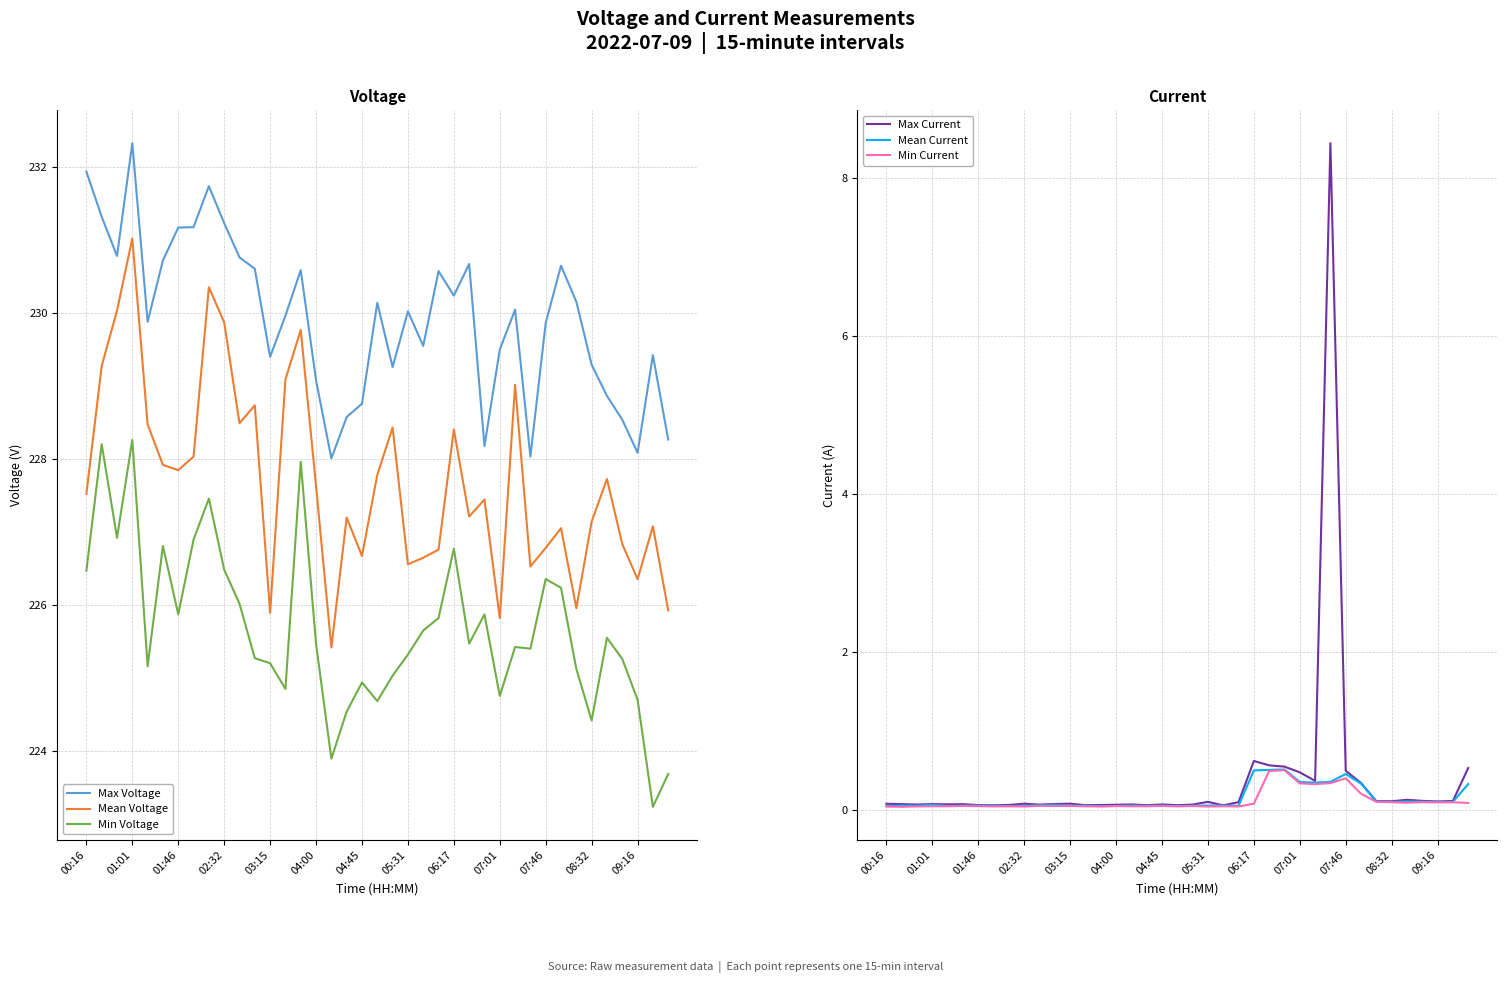

Count the number of categories in the chart.

39